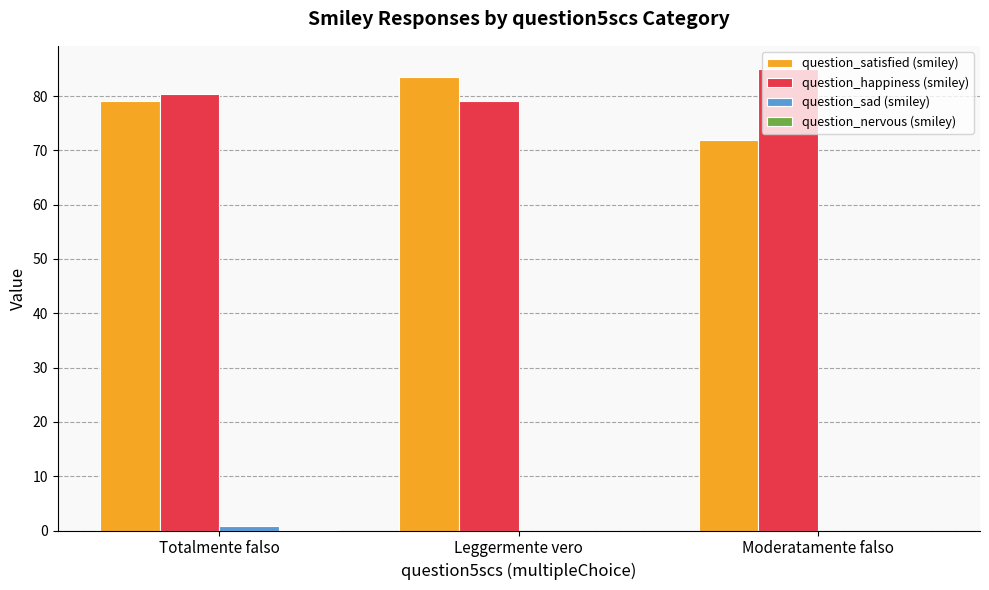

What is the sum of all question_satisfied (smiley) values?

234.5